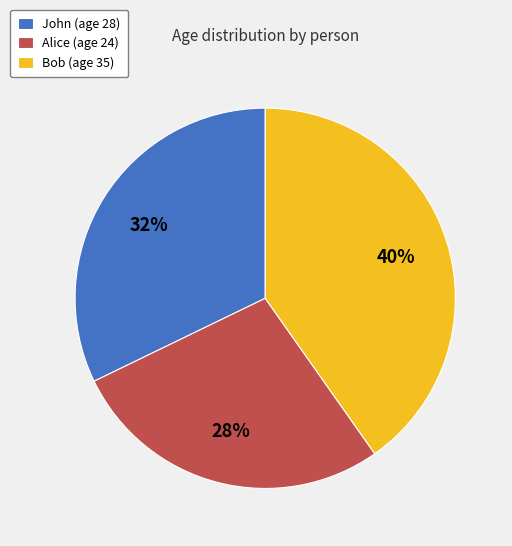

Which slice is the smallest?

Alice